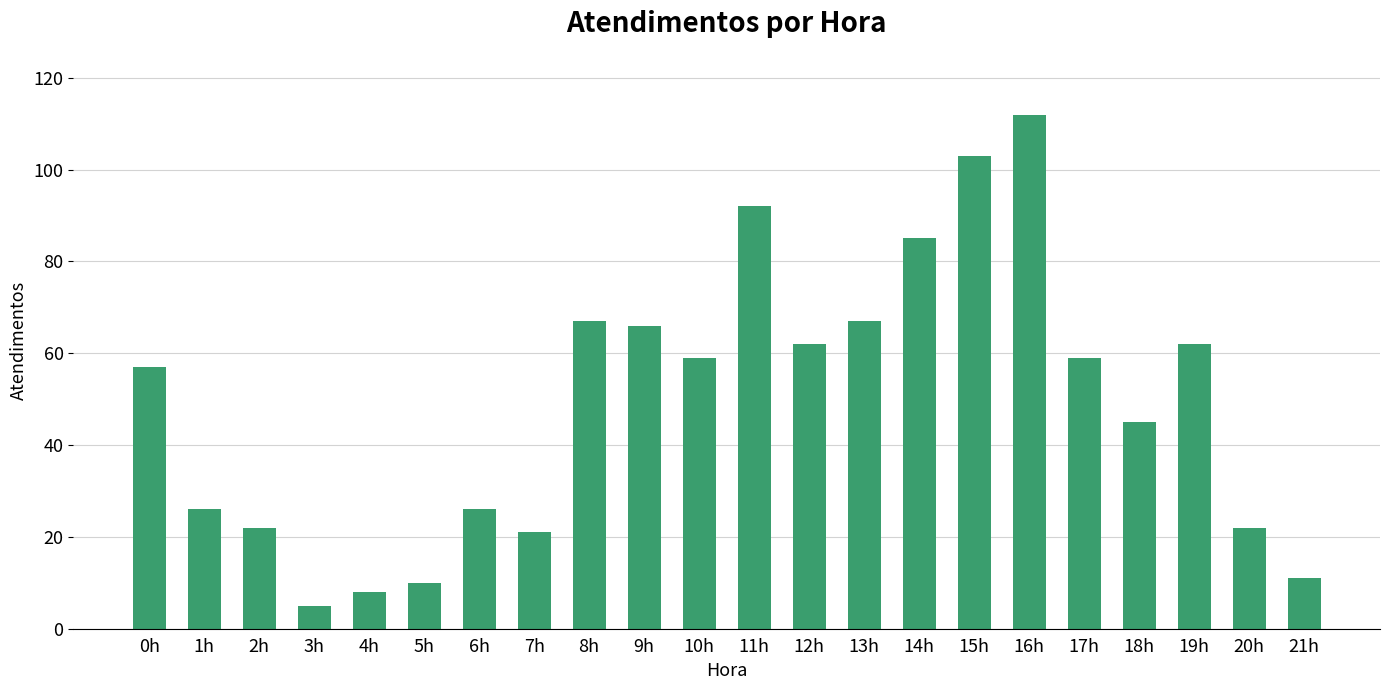

Is it true that the value at 3h is 5?

True